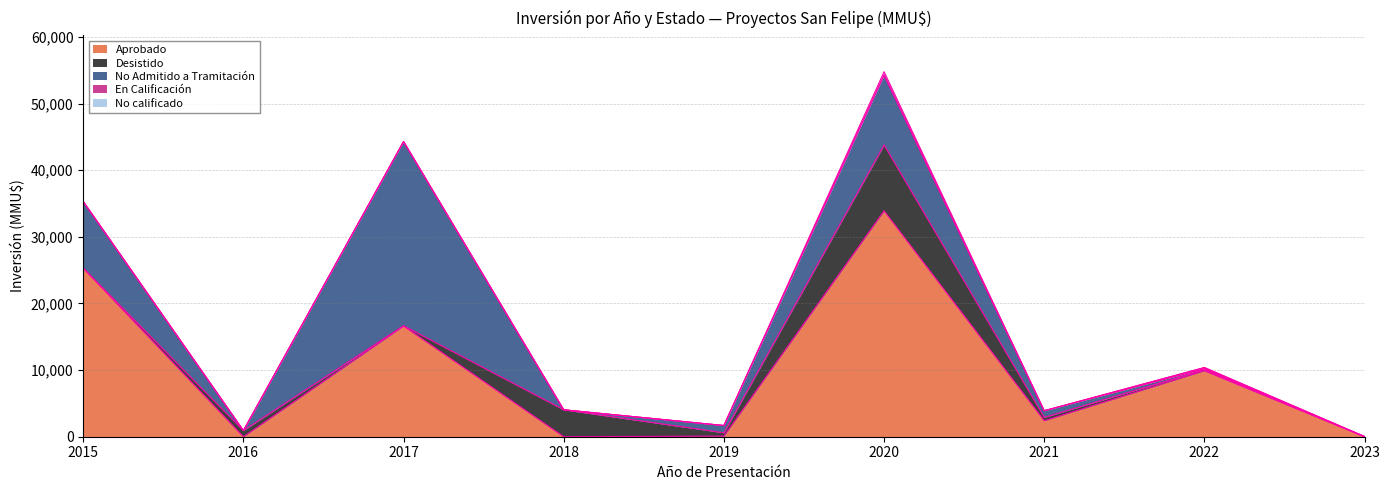

At which category does No calificado reach its first local peak?

2020